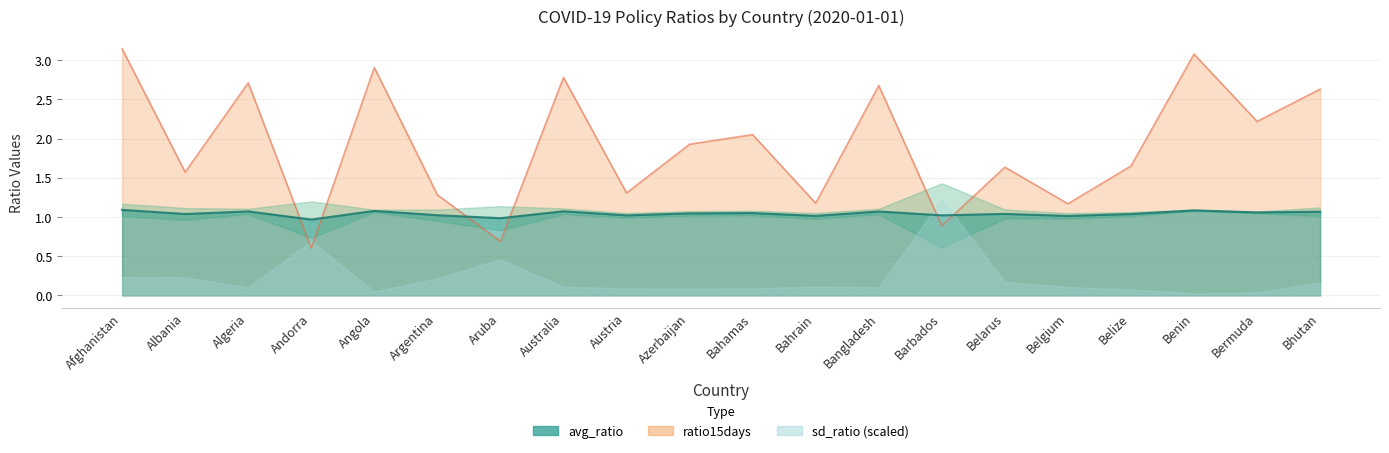

Read the avg_ratio value at Bhutan.

1.1